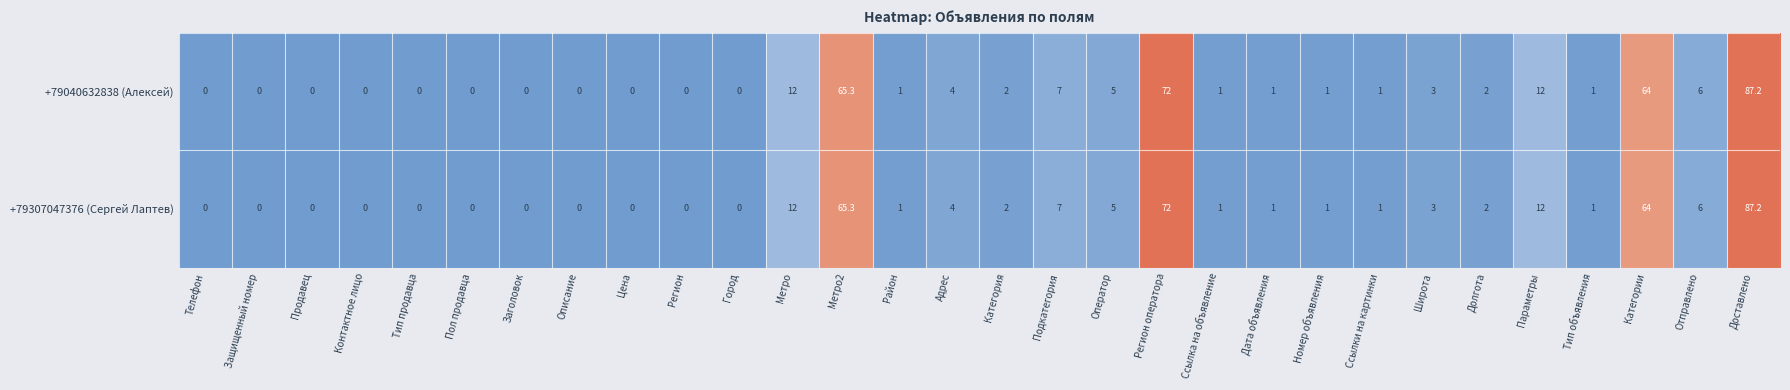

Count the number of categories in the chart.

30